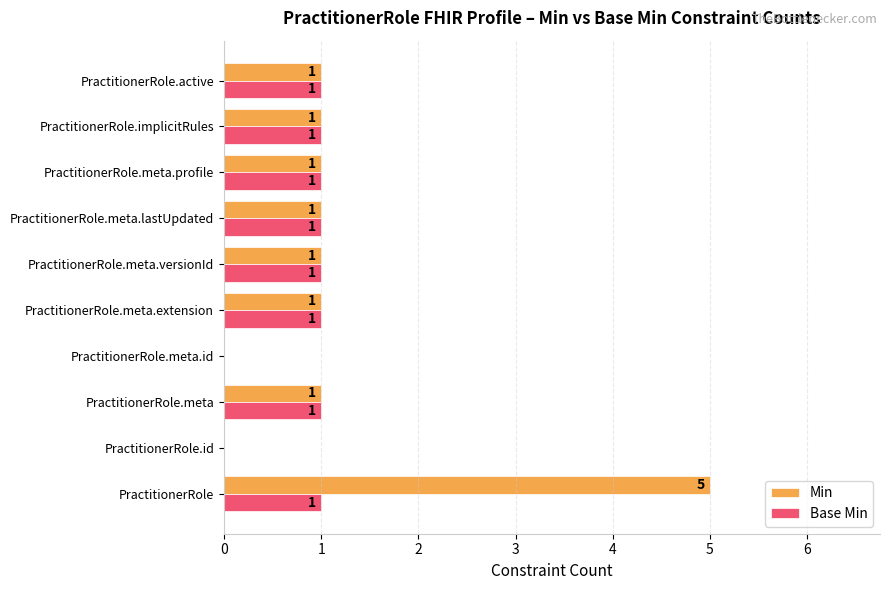

Count the number of categories in the chart.

10